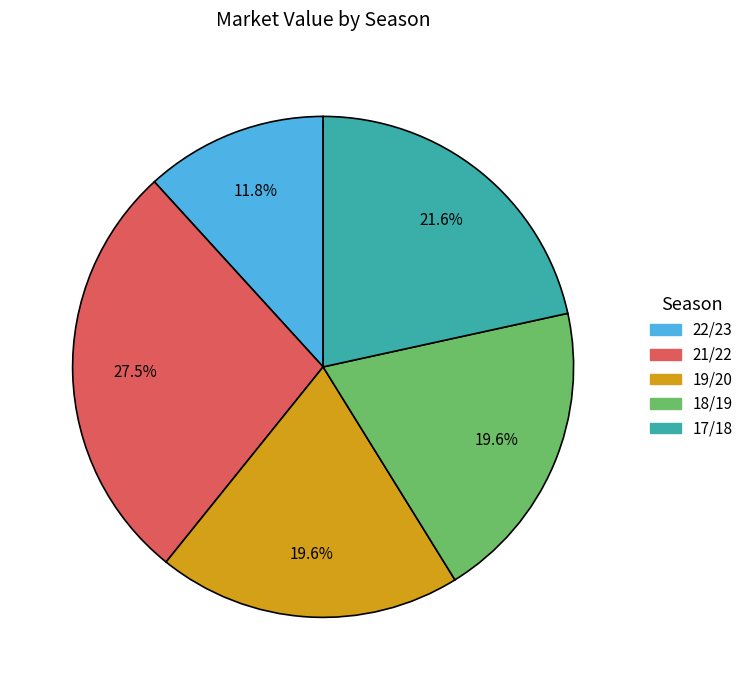

Is there a majority slice in this chart?

No